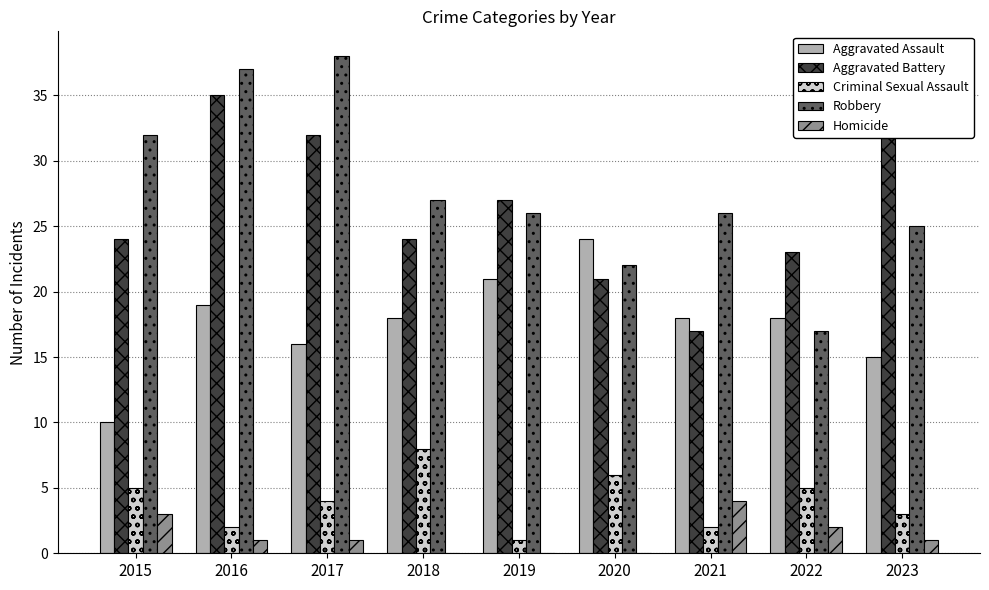

At how many categories does at least one series exceed 24?

7